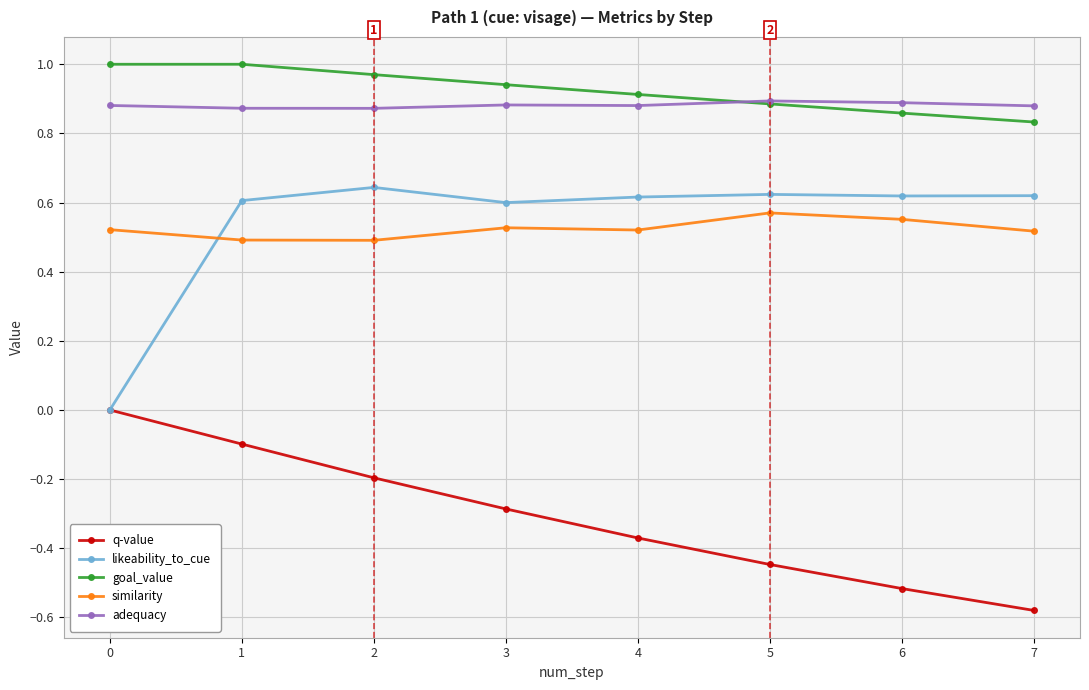

What is the average value of the q-value series?

-0.3